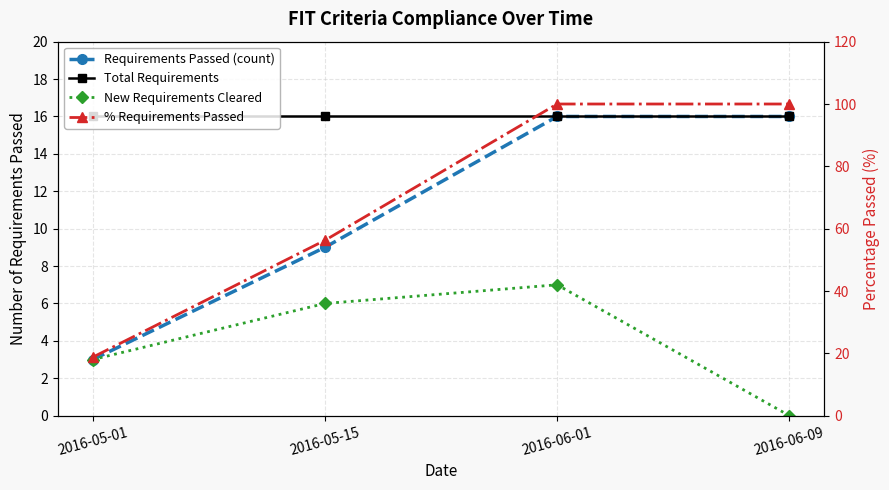

Which category has the highest value in the Requirements Passed (count) series?

2016-06-01